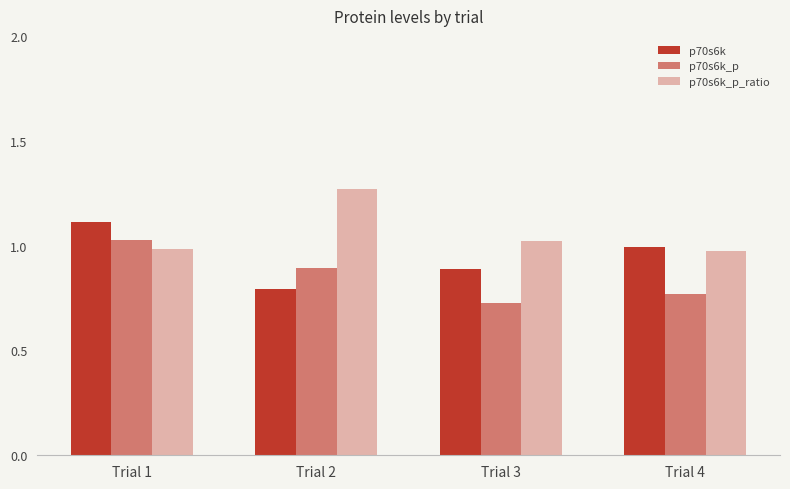

How many series are shown in this chart?

3